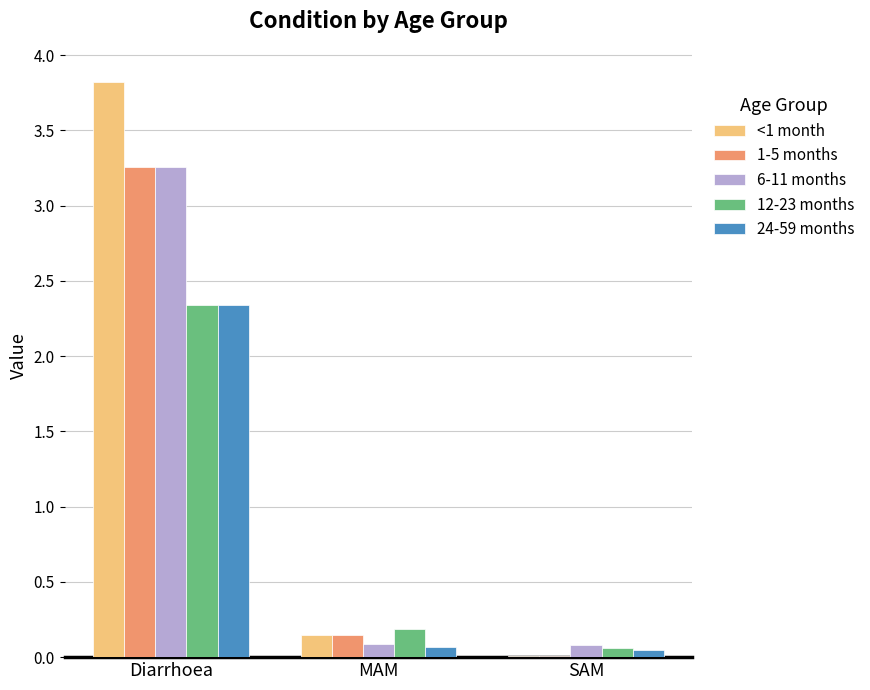

What is the sum of all <1 month values?

4.0